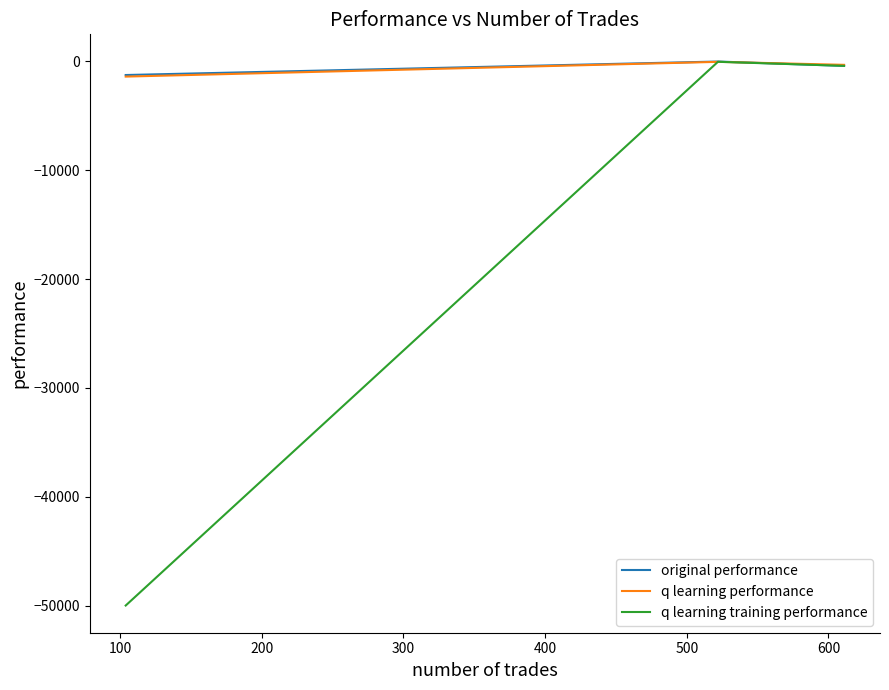

Rank the series by their maximum value, from lowest to highest.

q learning performance, q learning training performance, original performance